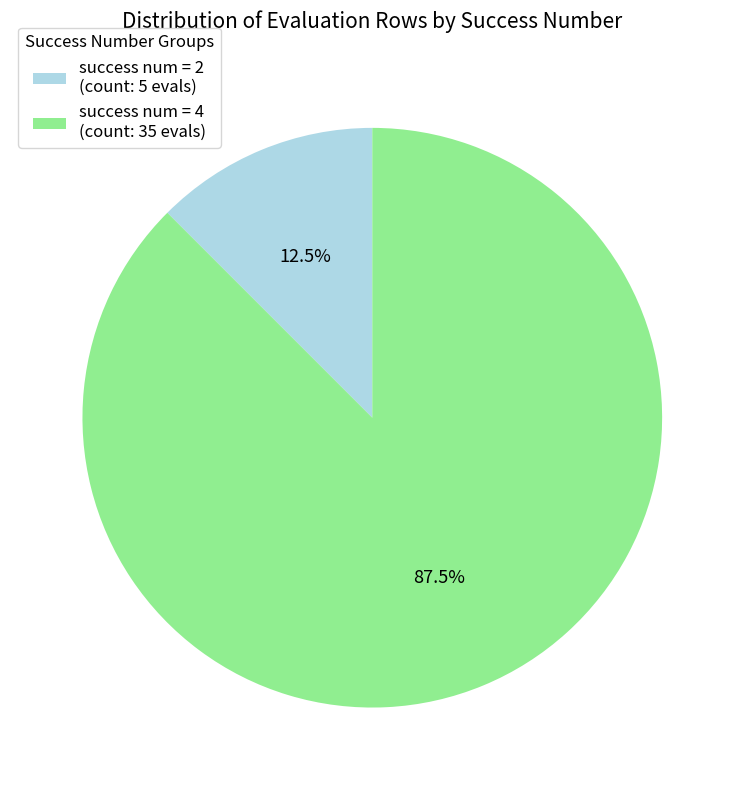

Does success num = 2 (count: 5 evals) account for over 50% of the chart?

No